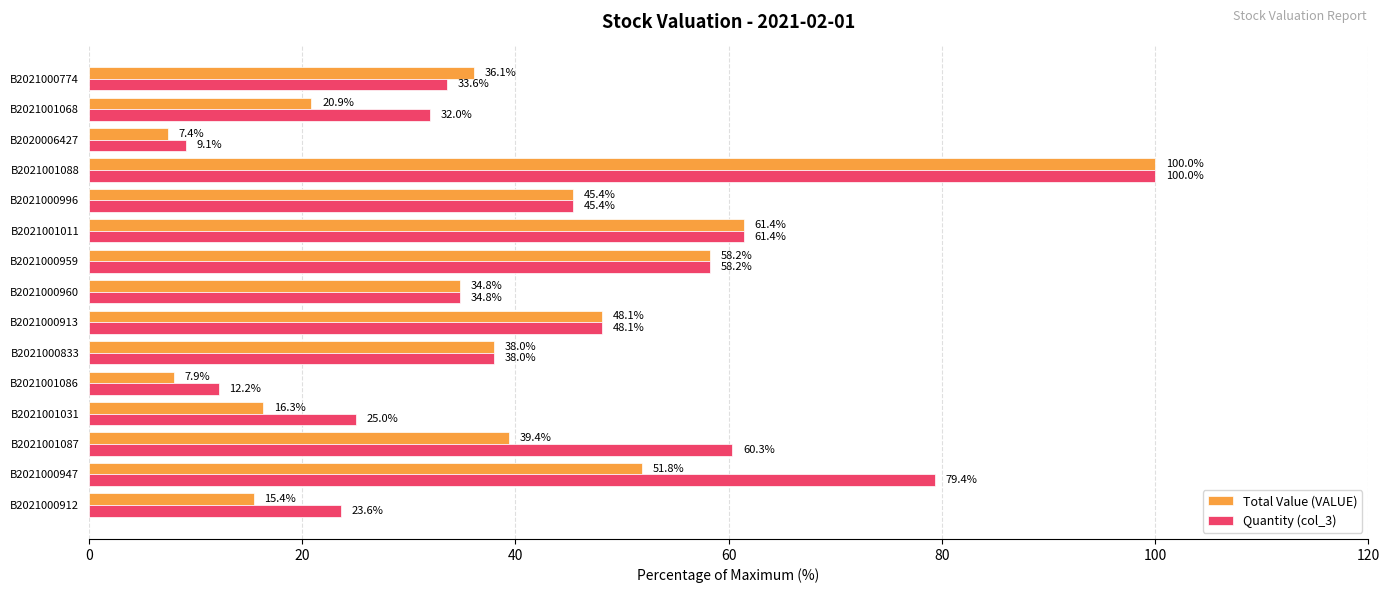

At which label does Quantity (col_3) reach its minimum?

B2020006427